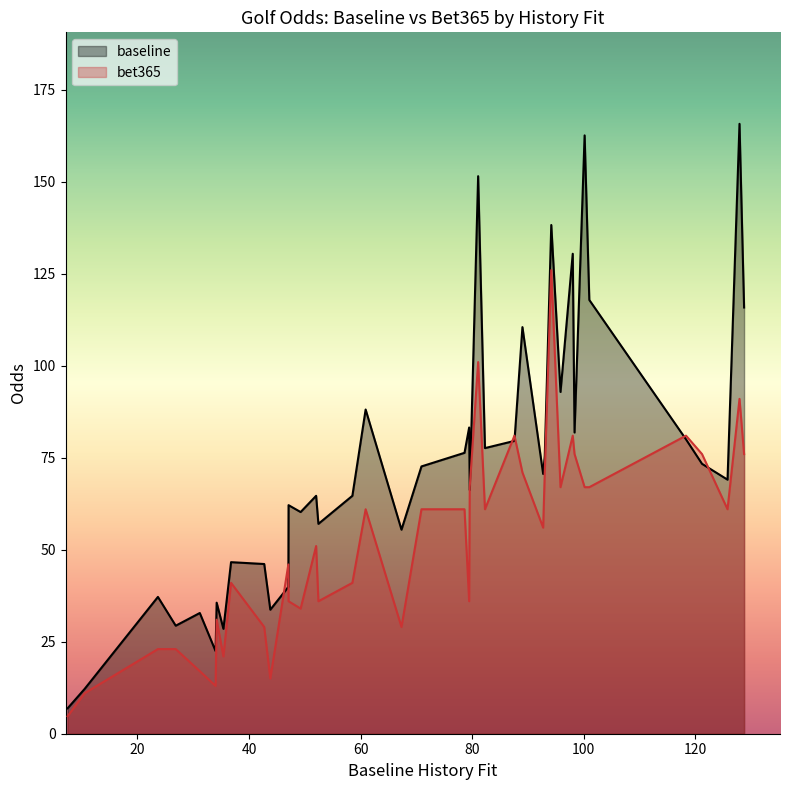

How many categories are shown in the chart?

40